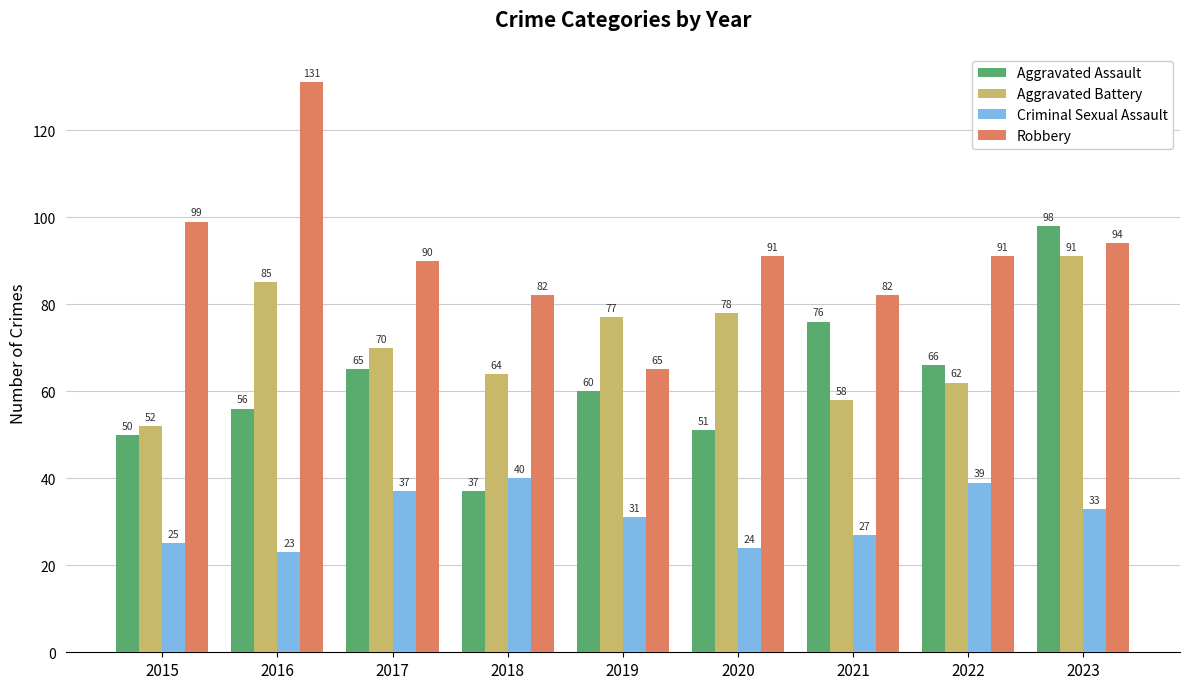

How many data points in Criminal Sexual Assault are less than 31?

4